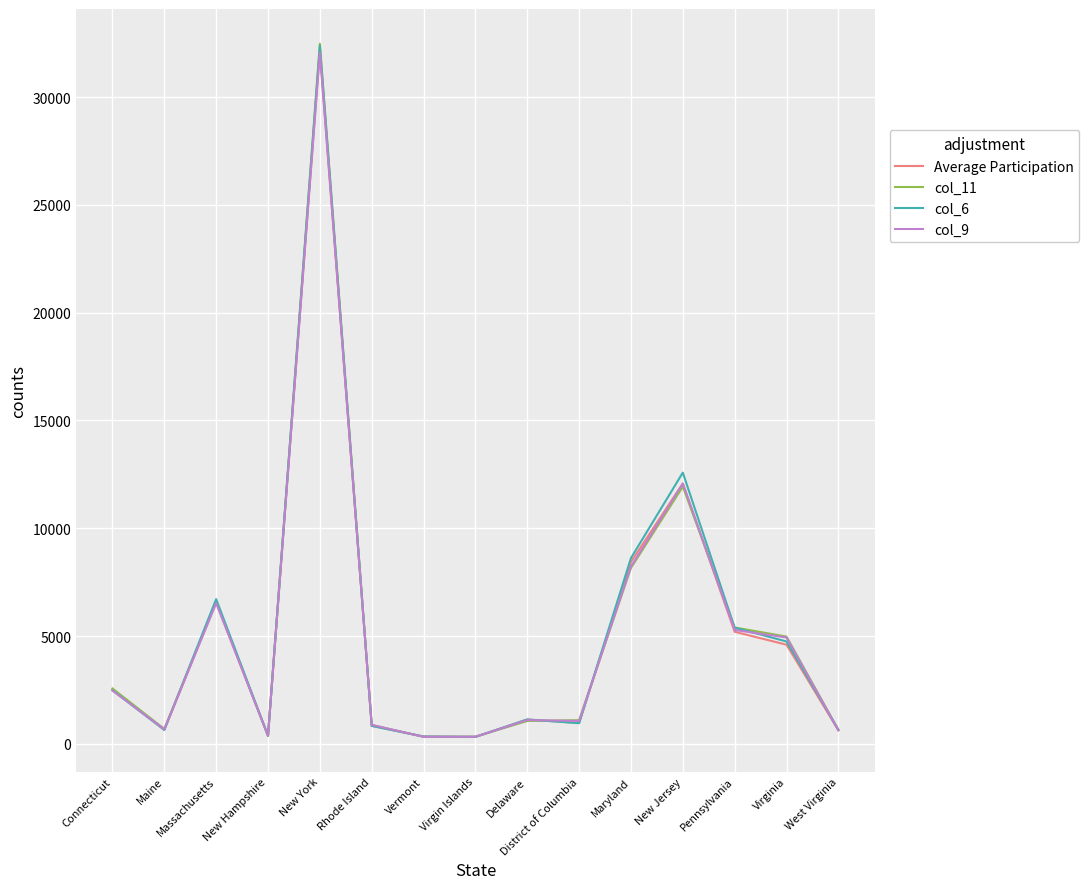

Is this an area chart (filled region under the line)?

No